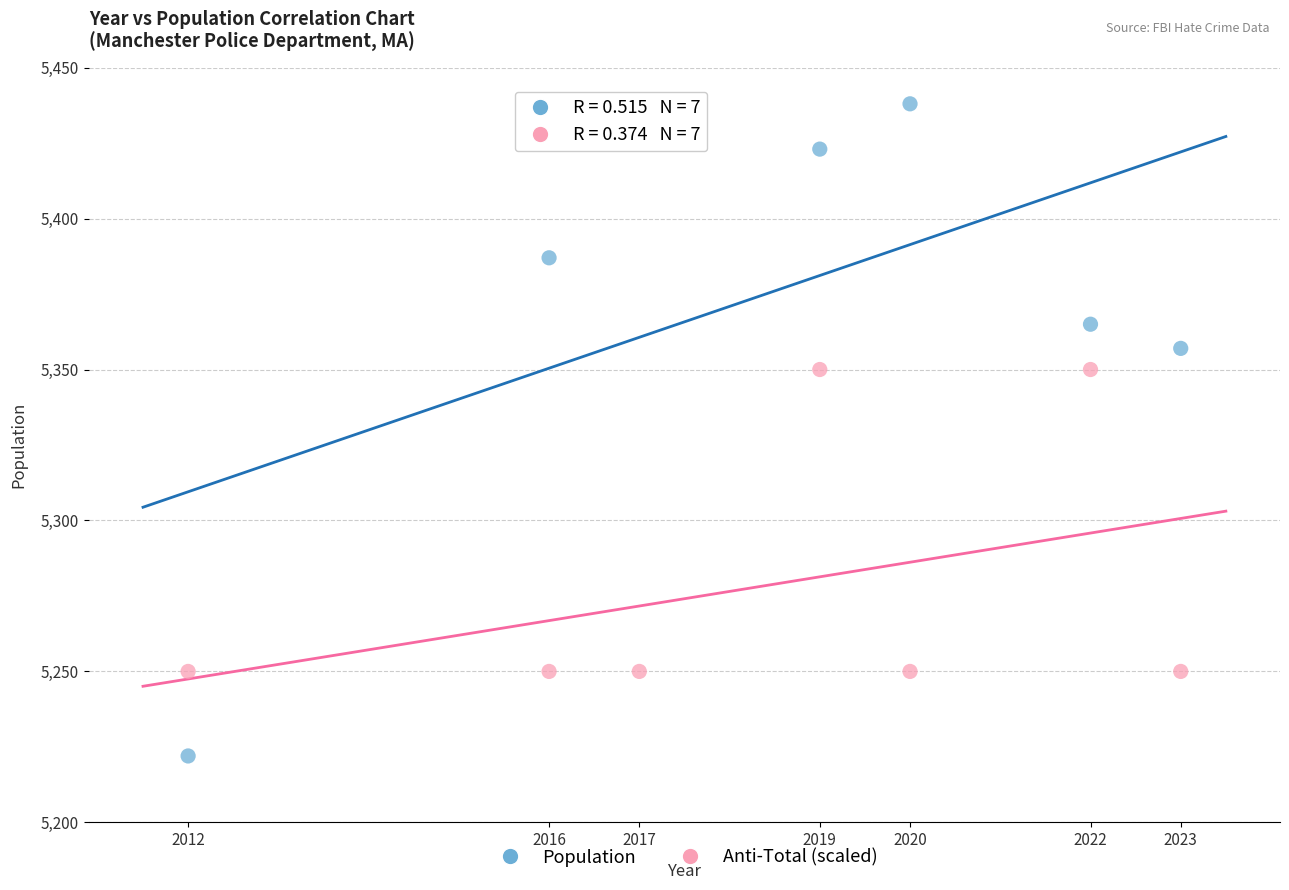

What are all the series names shown in the legend?

Population, Anti-Total (scaled)